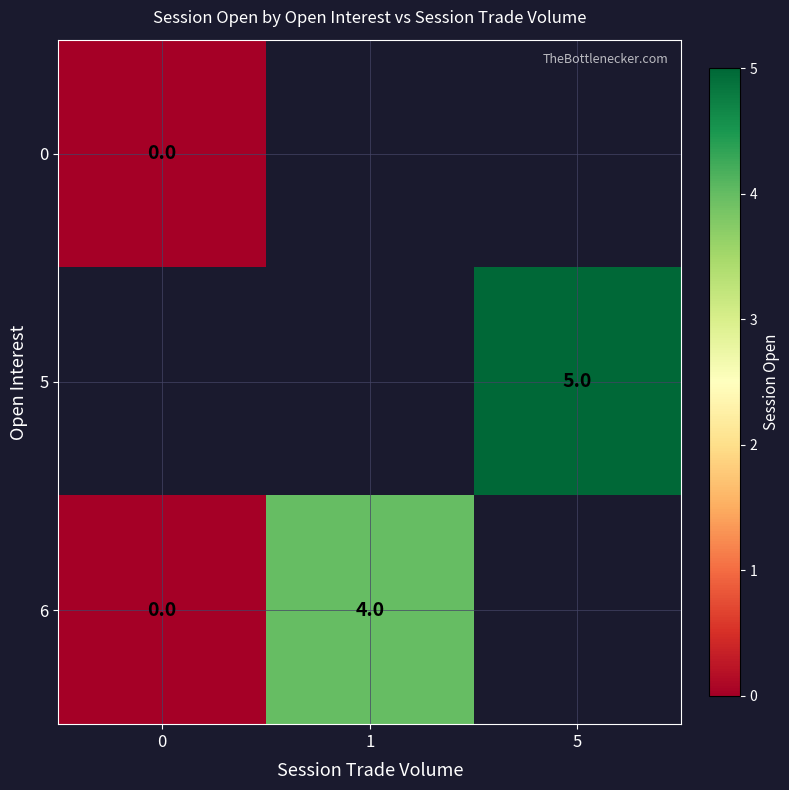

How many data points does each series have?

3